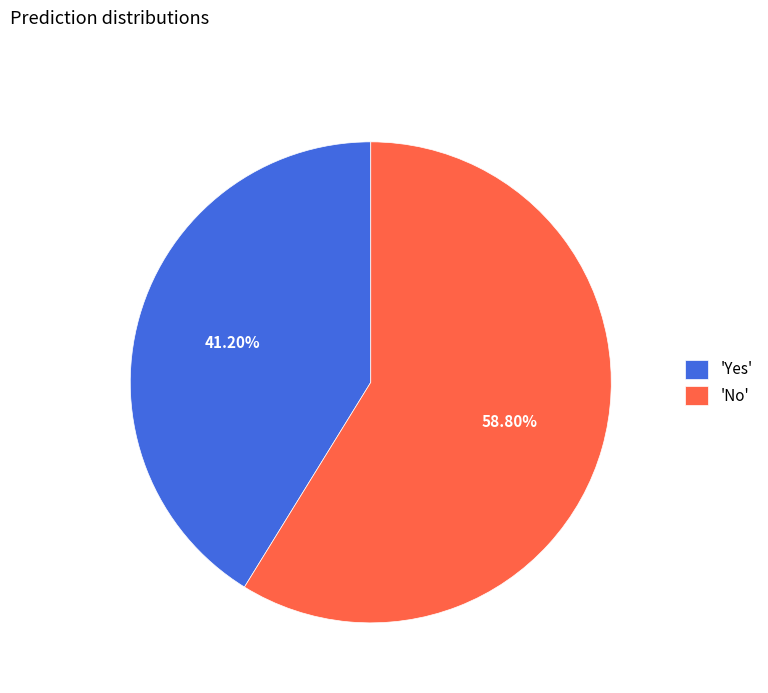

How many segments does this pie chart have?

2